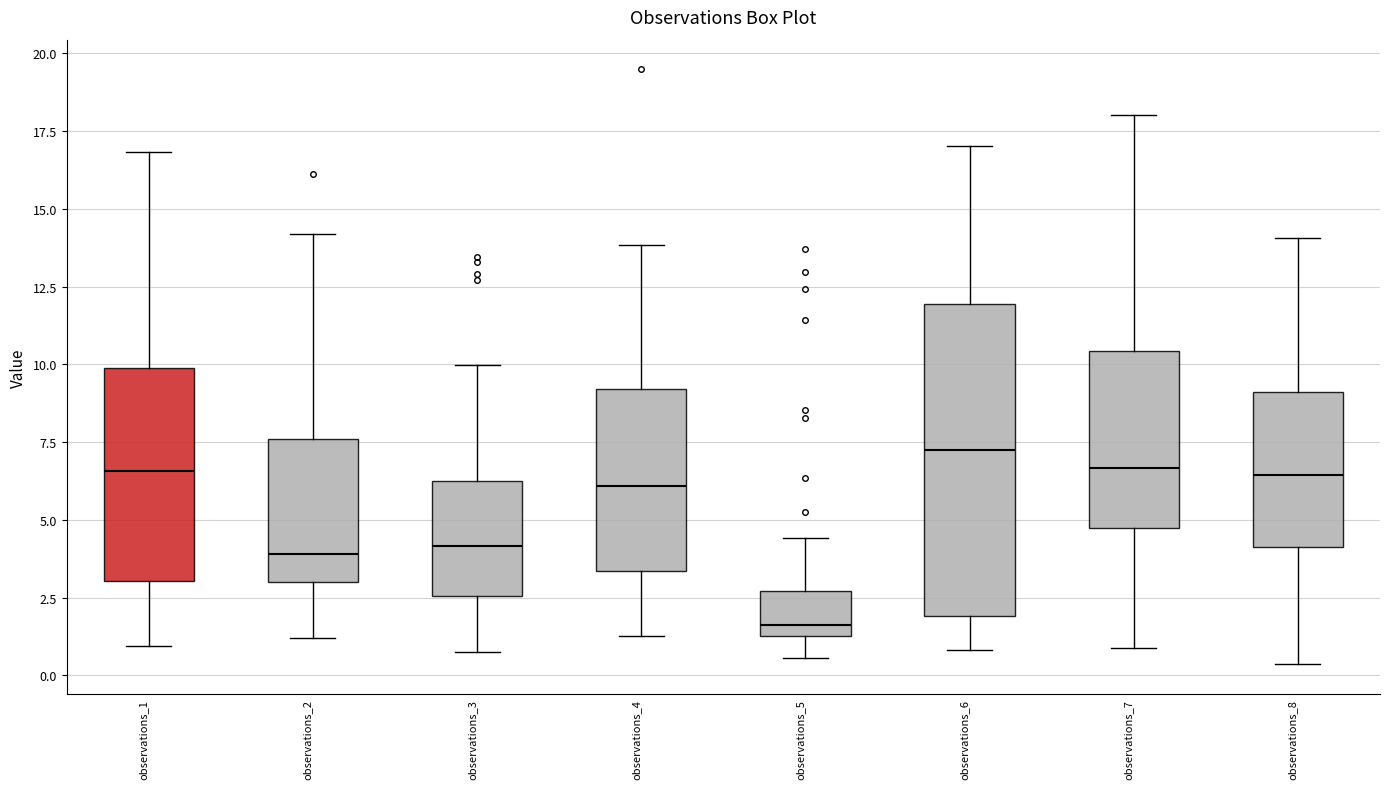

Reading left to right, read every box against the y-axis: the position of its median line, the range the box covers, and the ends of its whiskers. The values are not printed on the chart, so give them approximately, as read against the axis.

observations_1: median 6.5, box 3.0 to 10.0, whiskers 1.0 to 17.0
observations_2: median 4.0, box 3.0 to 7.5, whiskers 1.0 to 14.0
observations_3: median 4.0, box 2.5 to 6.0, whiskers 1.0 to 10.0
observations_4: median 6.0, box 3.5 to 9.0, whiskers 1.5 to 14.0
observations_5: median 1.5 (just above the box's lower edge), box 1.5 to 2.5, whiskers 0.5 to 4.5
observations_6: median 7.5, box 2.0 to 12.0, whiskers 1.0 to 17.0
observations_7: median 6.5, box 5.0 to 10.5, whiskers 1.0 to 18.0
observations_8: median 6.5, box 4.0 to 9.0, whiskers 0.5 to 14.0